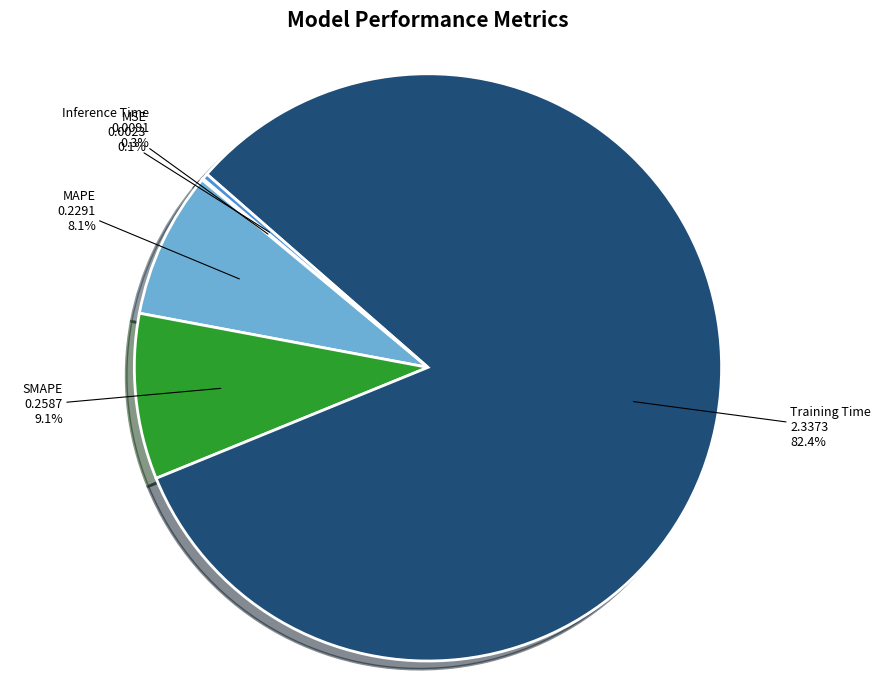

To the nearest percent, what portion does Training Time represent?

82%